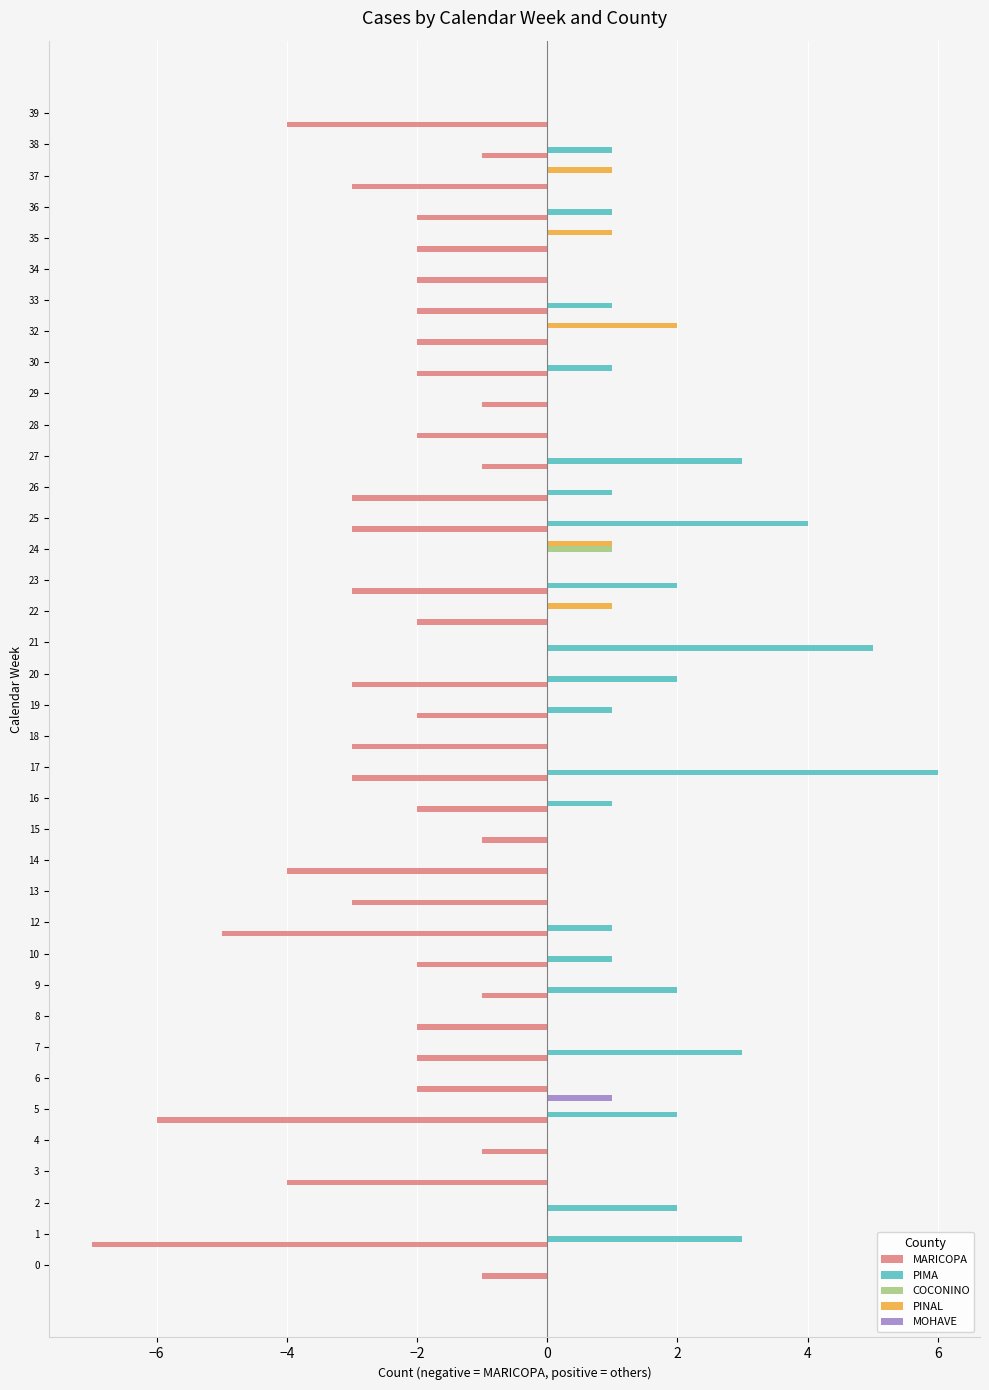

What is the difference between the MARICOPA values at 2 and 27?

1